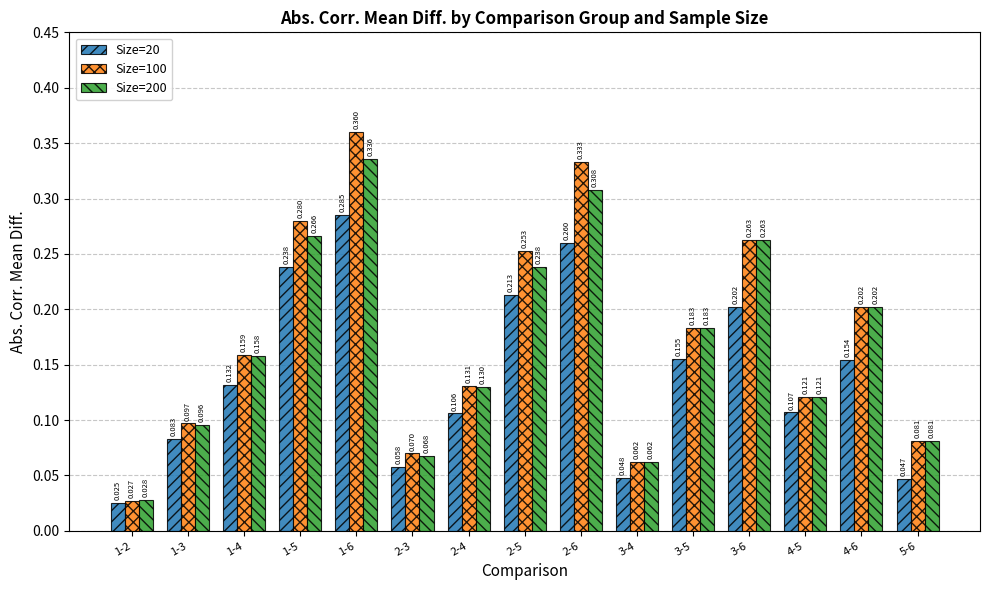

Is the value of Size=20 at 1-6 greater than the value of Size=100 at 2-4?

Yes